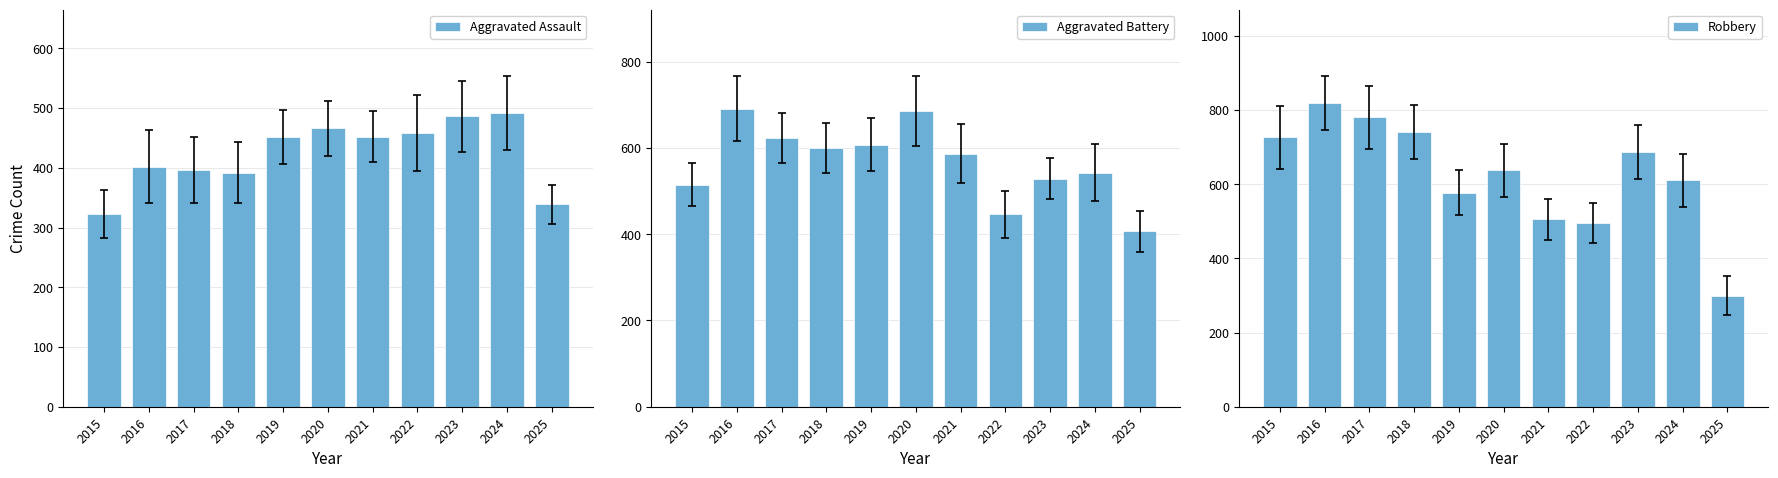

Which series changed the most between 2017 and 2019?

Robbery